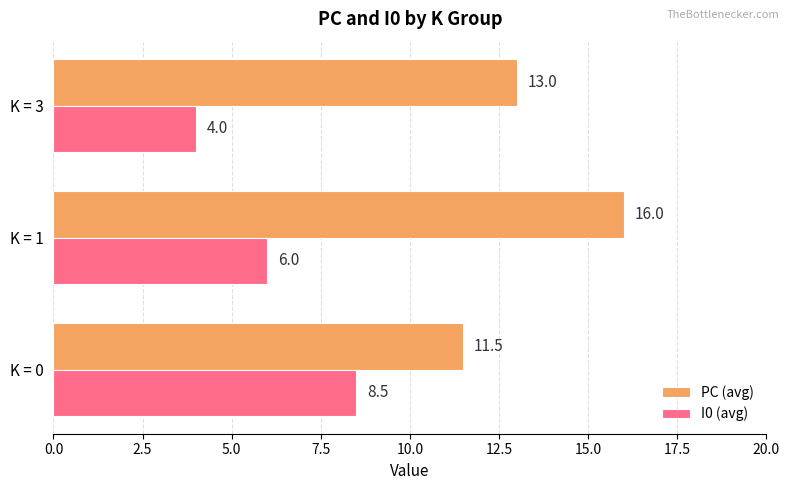

The value of I0 (avg) at K = 0 is 5.0. True or false?

False